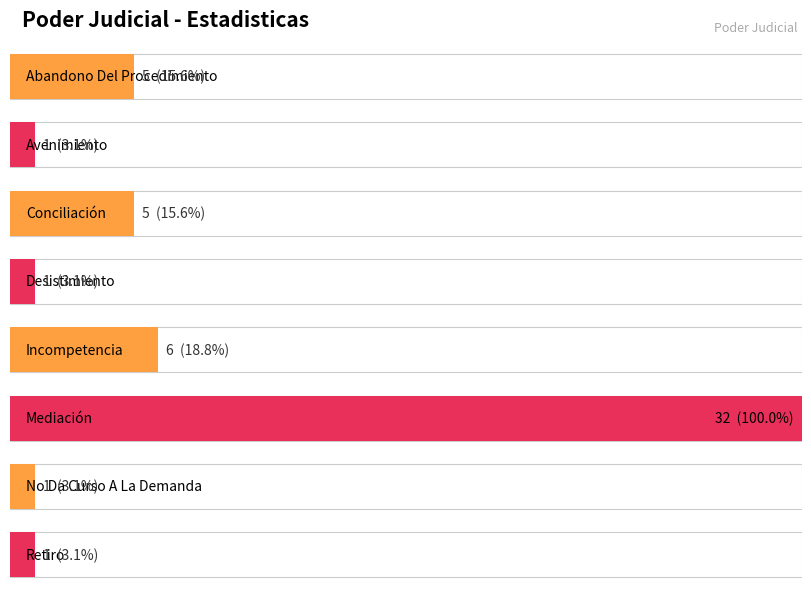

Reading left to right, list all the values displayed in this chart.

Abandono Del Procedimiento=5	Avenimiento=1	Conciliación=5	Desistimiento=1	Incompetencia=6	Mediación=32	No Da Curso A La Demanda=1	Retiro=1